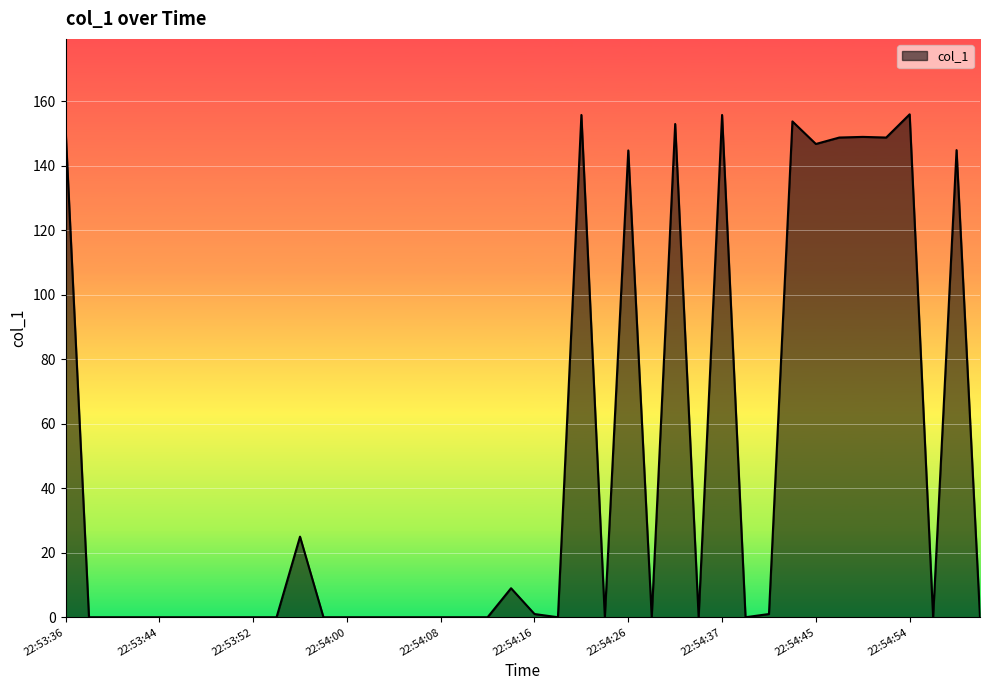

What is the maximum value shown in the chart?

156.0